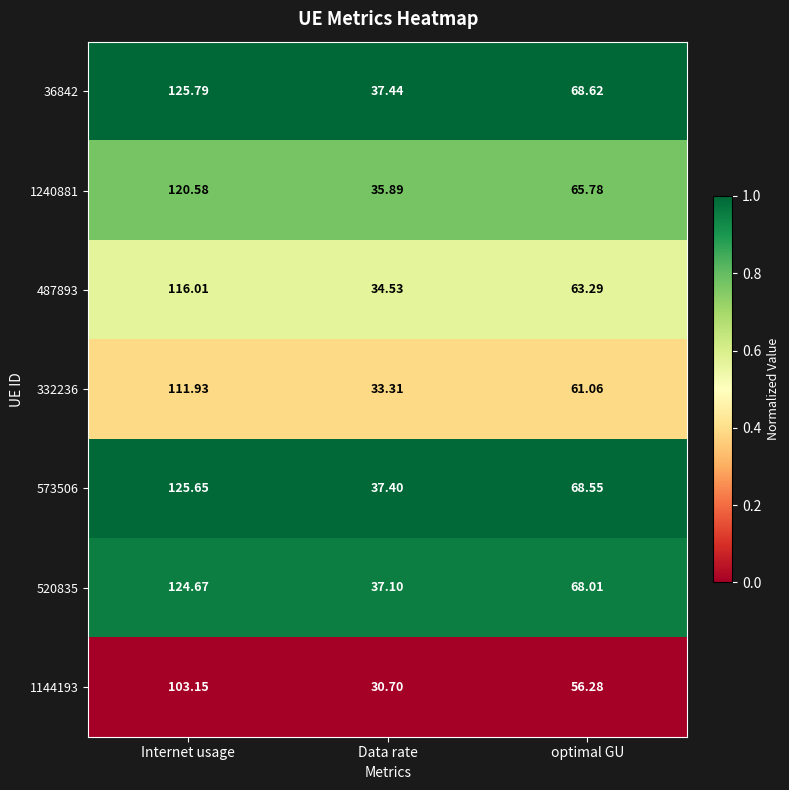

Is the value of 36842 at Data rate greater than the value of 487893 at optimal GU?

No